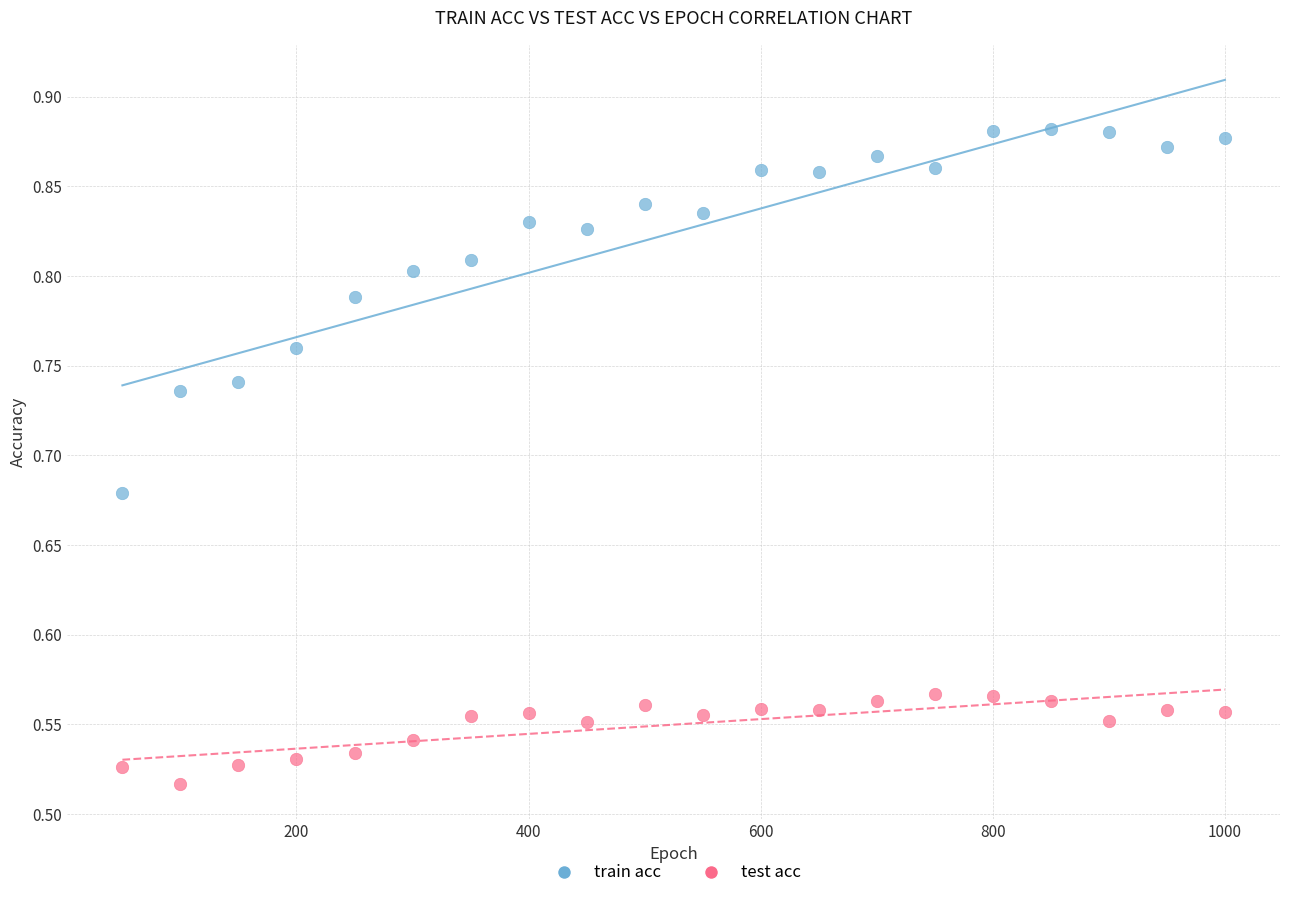

What are all the series names shown in the legend?

train acc, test acc